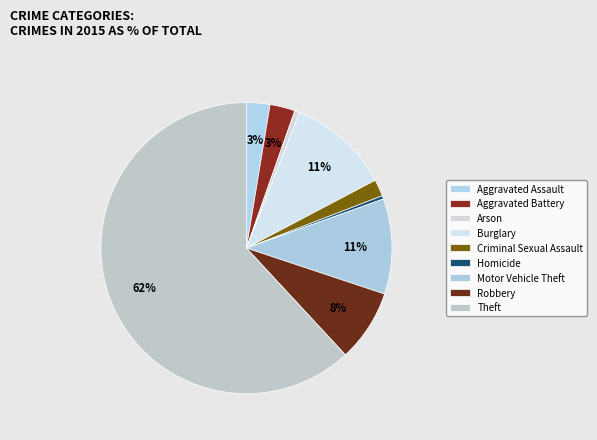

Combined, do Arson and Aggravated Assault account for over 50%?

No